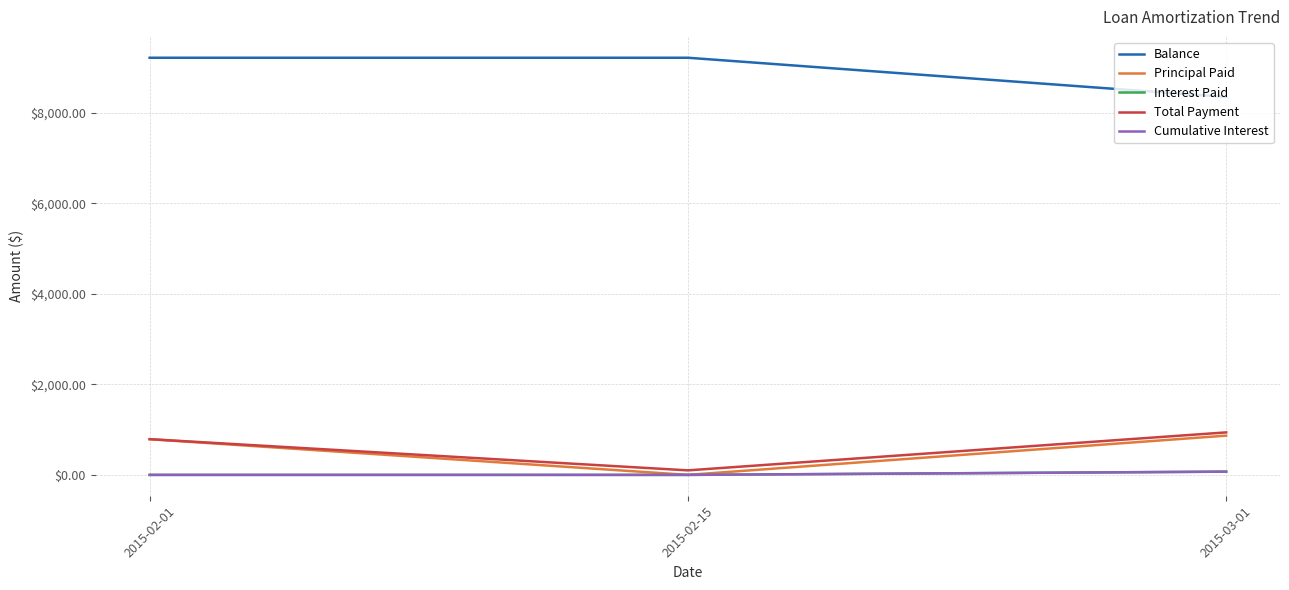

At which label does Total Payment first exceed 788?

2015-02-01